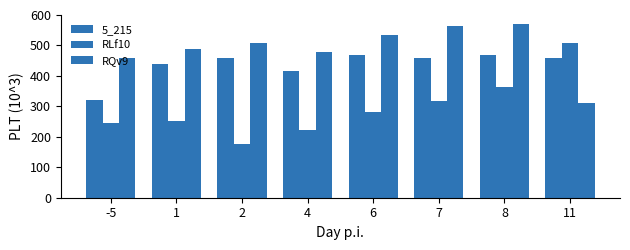

At which category does the chart reach its minimum across all series?

2